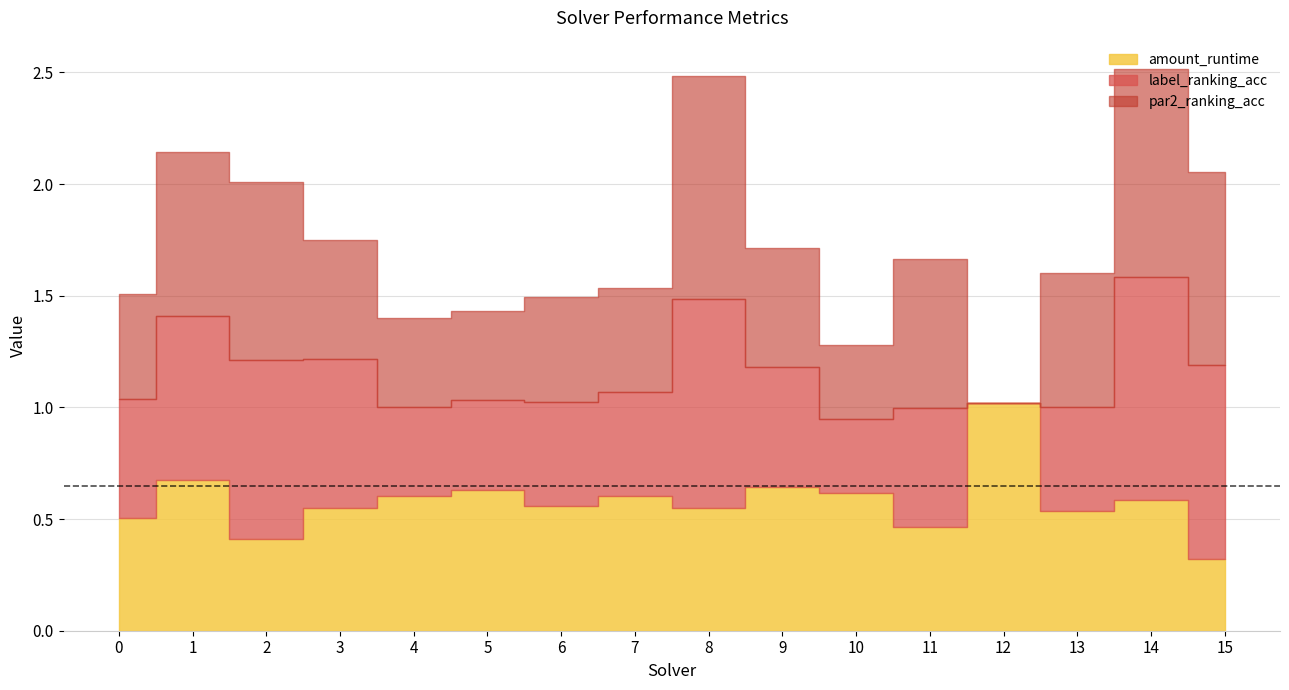

Does the chart display data point markers on the line(s)?

No